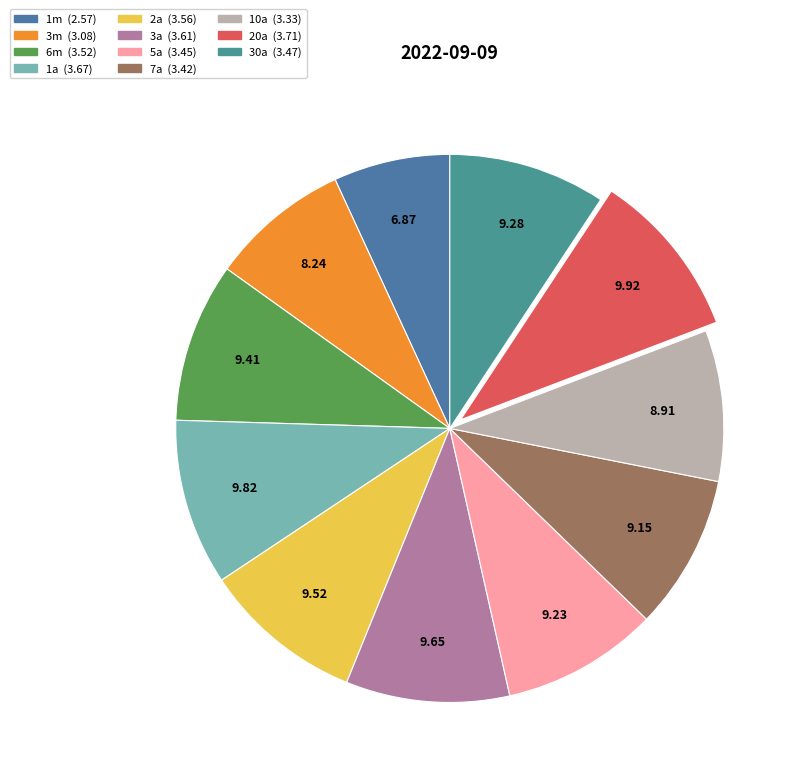

To the nearest percent, what is the average slice percentage?

9%